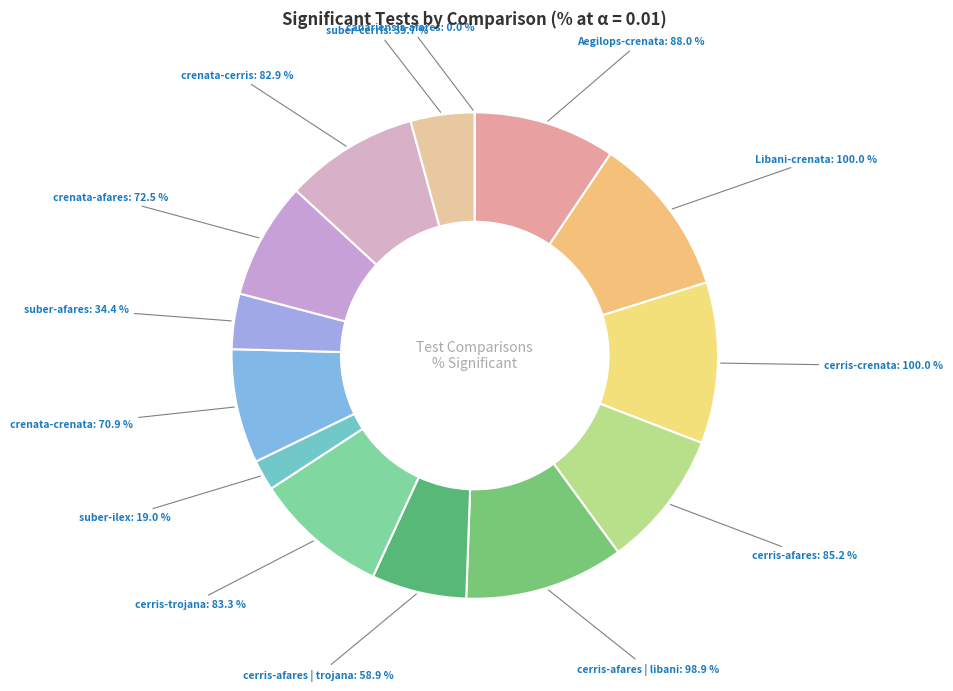

Which slice is the smallest?

8. canariensis-afares